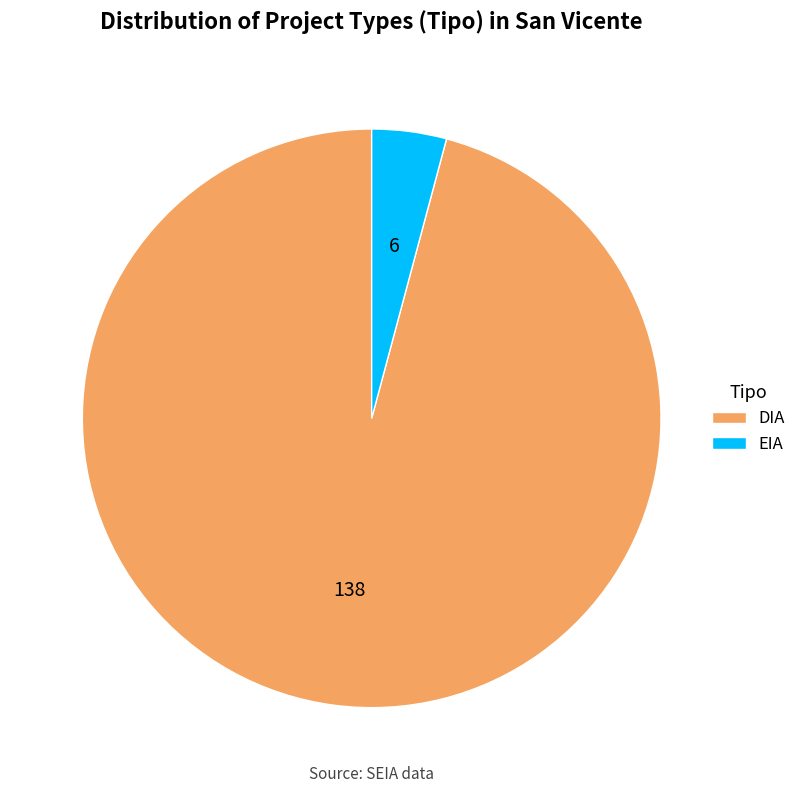

What is the smallest slice in the pie chart?

EIA